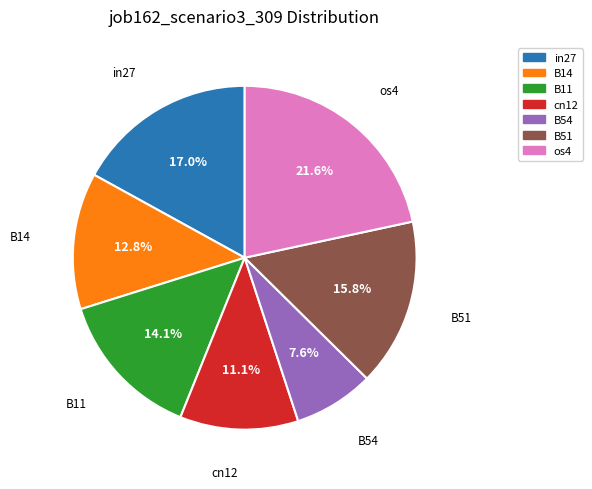

To the nearest percent, what is the difference between the largest and smallest slice percentages?

14%